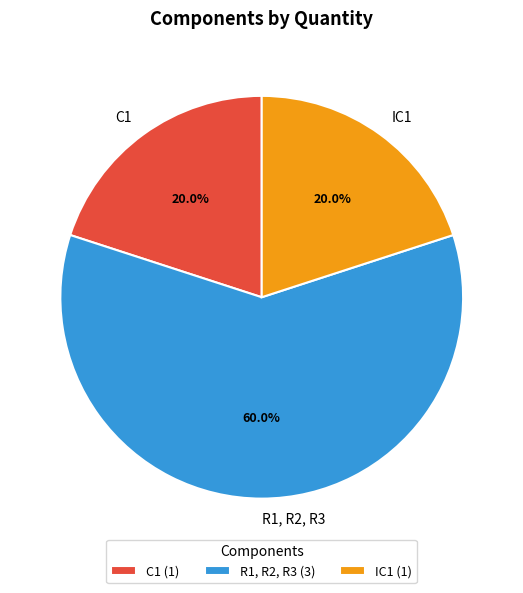

What percentage is the R1, R2, R3 slice, to the nearest percent?

60%